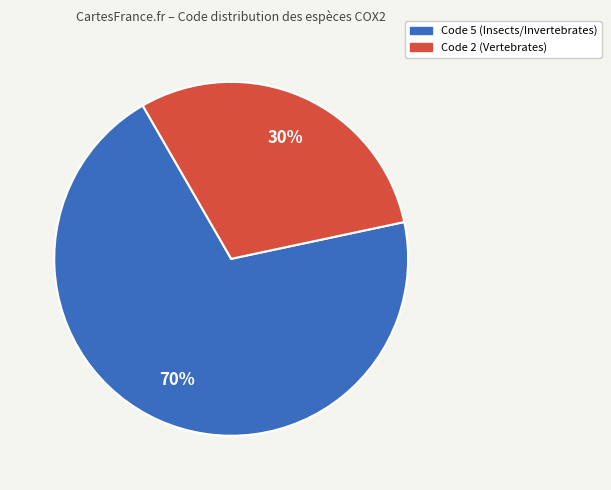

Is there any slice that represents more than half of the pie?

Yes